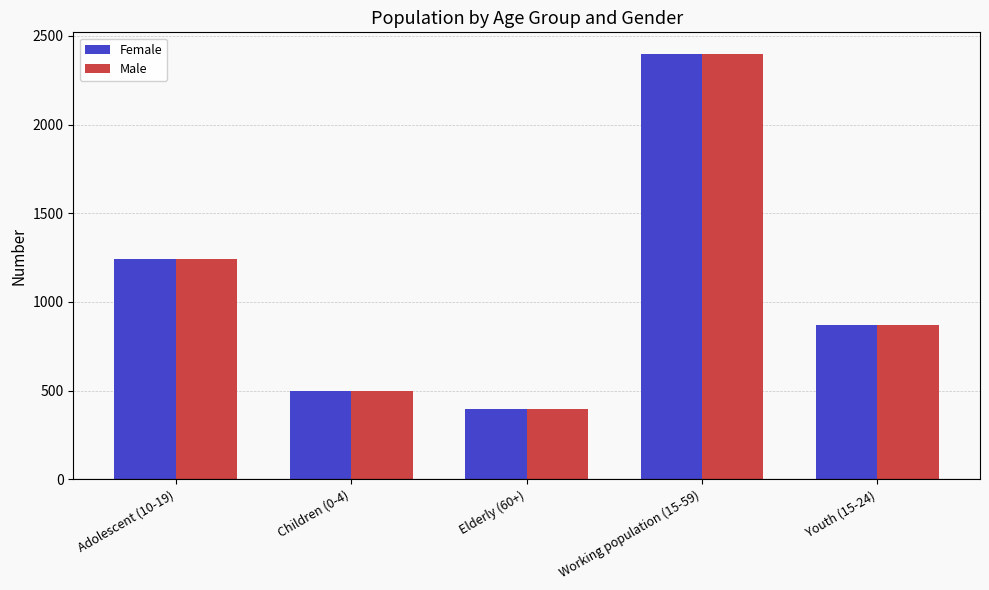

How many bars are there in total?

10